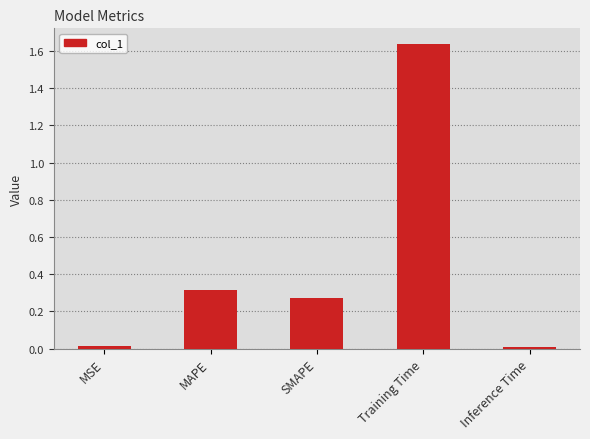

Which label corresponds to the largest value in the chart?

Training Time